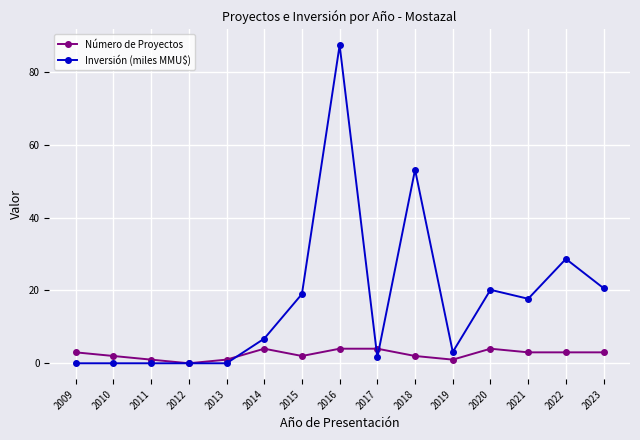

What is the difference between the highest and lowest values at 2010?

2.0